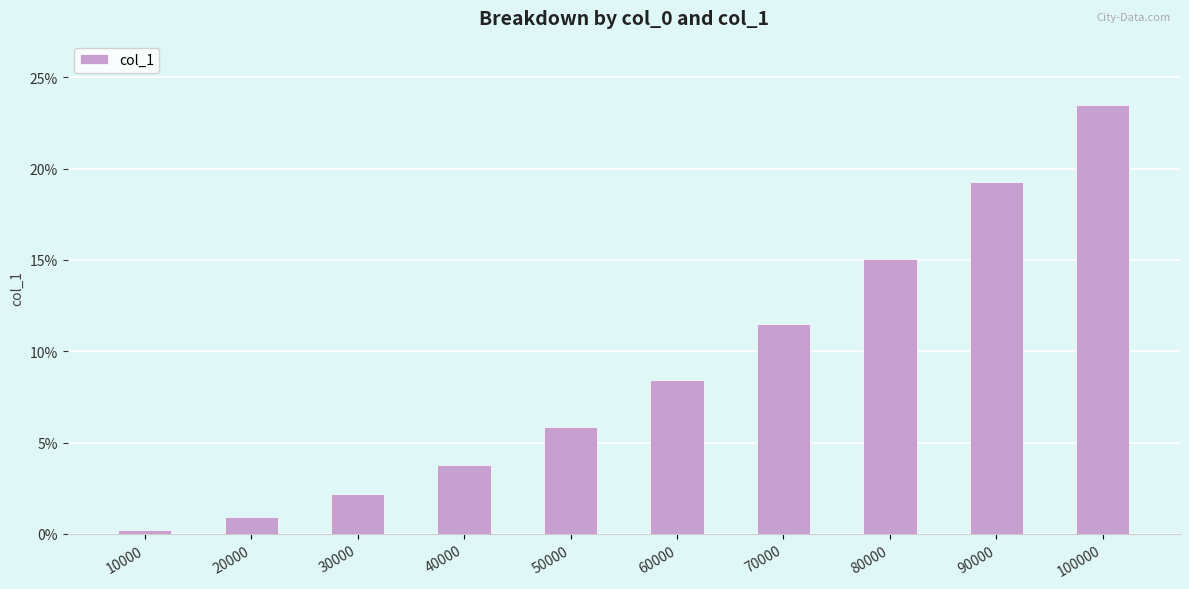

Does the chart contain stacked bars?

No